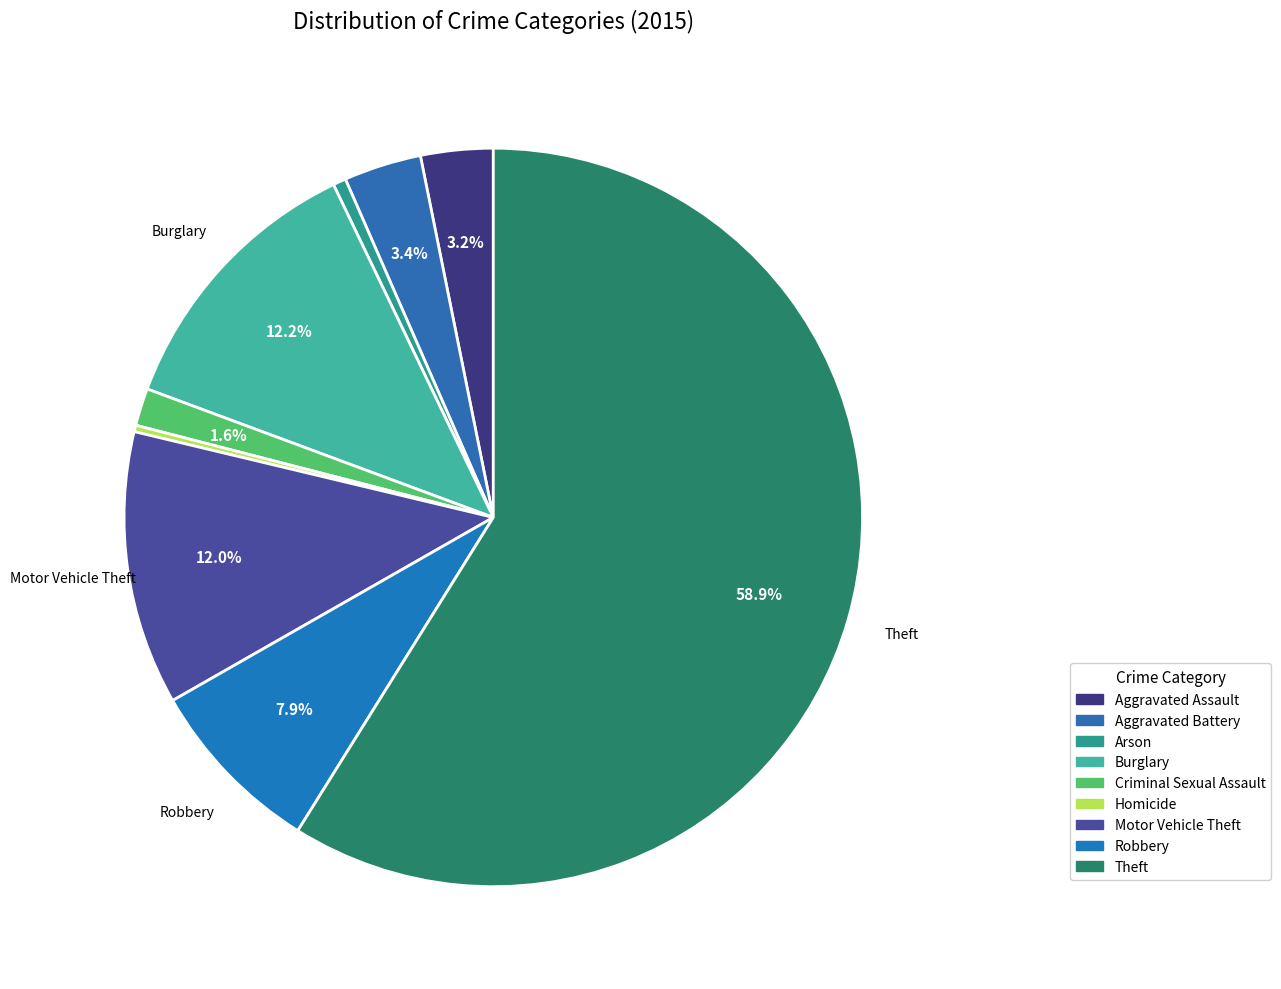

Which slice is the largest?

Theft